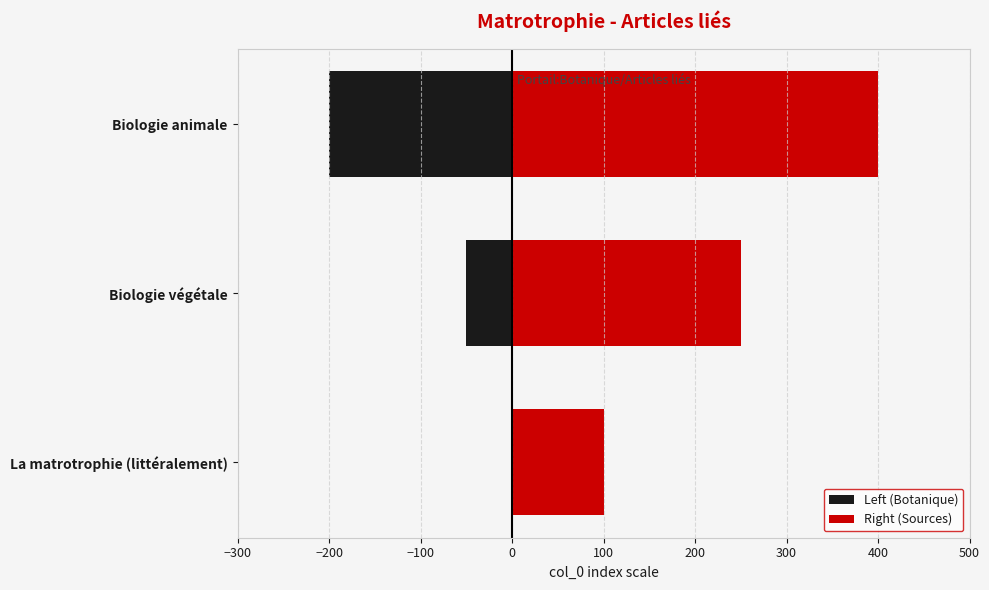

Which series has the largest total across all categories?

Right (Sources)